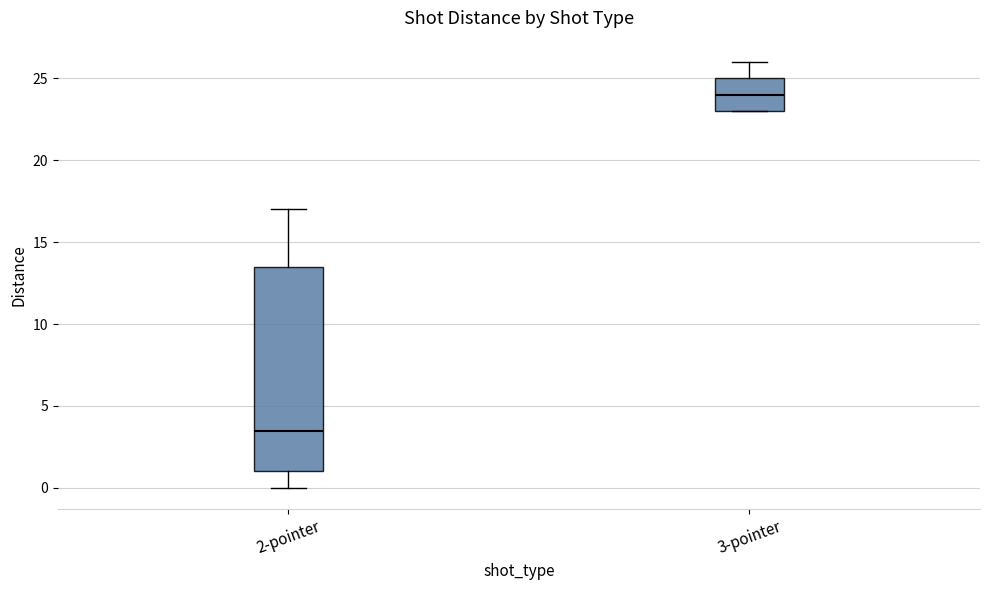

Reading left to right, read every box against the y-axis: the position of its median line, the range the box covers, and the ends of its whiskers. The values are not printed on the chart, so give them approximately, as read against the axis.

2-pointer: median 3.5, box 1.0 to 13.5, whiskers 0.0 to 17.0
3-pointer: median 24.0, box 23.0 to 25.0, whiskers 23.0 to 26.0